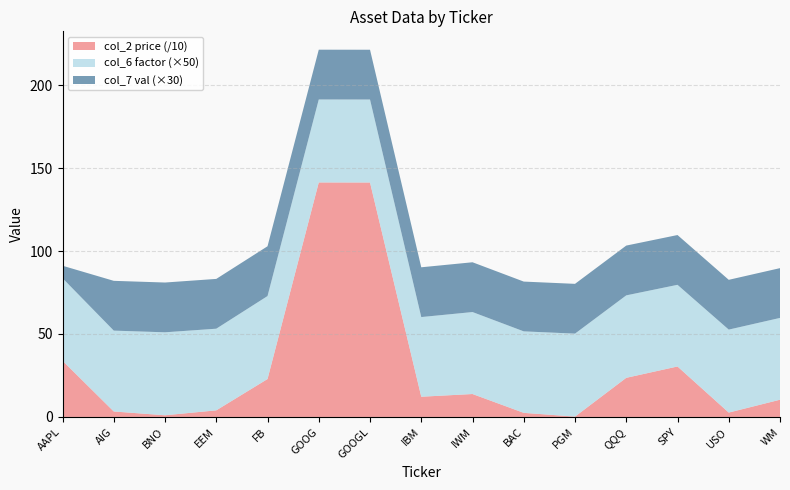

Reading right to left, what are all the values shown in this chart?

col_2_price: WM=103.9	USO=26.4	SPY=304.2	QQQ=235.9	PGM=2.2	BAC=24.8	IWM=138.3	IBM=121.9	GOOGL=1412.9	GOOG=1413.2	FB=228.6	EEM=39.9	BNO=10.2	AIG=33.0	AAPL=338.8
col_6_factor: WM=1.0	USO=1.0	SPY=1.0	QQQ=1.0	PGM=1.0	BAC=1.0	IWM=1.0	IBM=1.0	GOOGL=1.0	GOOG=1.0	FB=1.0	EEM=1.0	BNO=1.0	AIG=1.0	AAPL=1.0
col_7_val: WM=1.0	USO=1.0	SPY=1.0	QQQ=1.0	PGM=1.0	BAC=1.0	IWM=1.0	IBM=1.0	GOOGL=1.0	GOOG=1.0	FB=1.0	EEM=1.0	BNO=1.0	AIG=1.0	AAPL=0.2